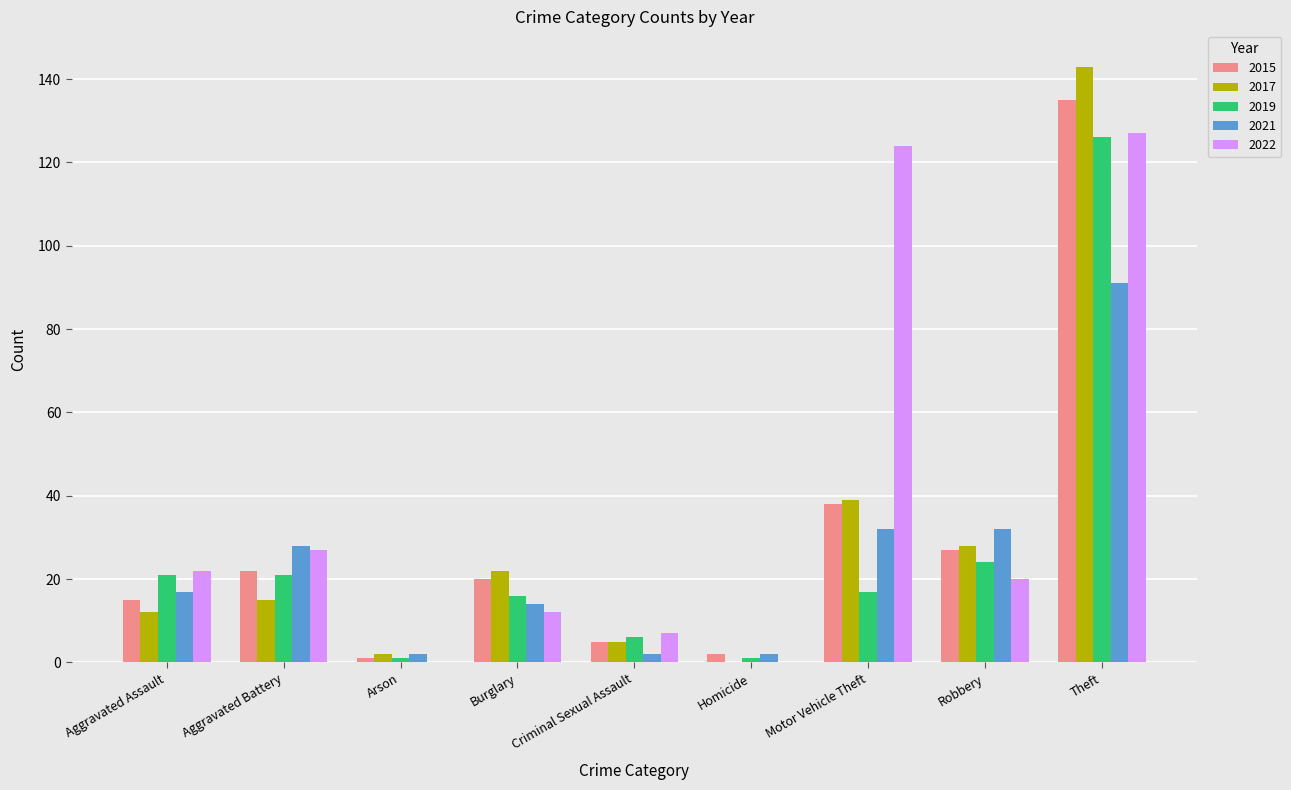

How many groups of bars are there?

9